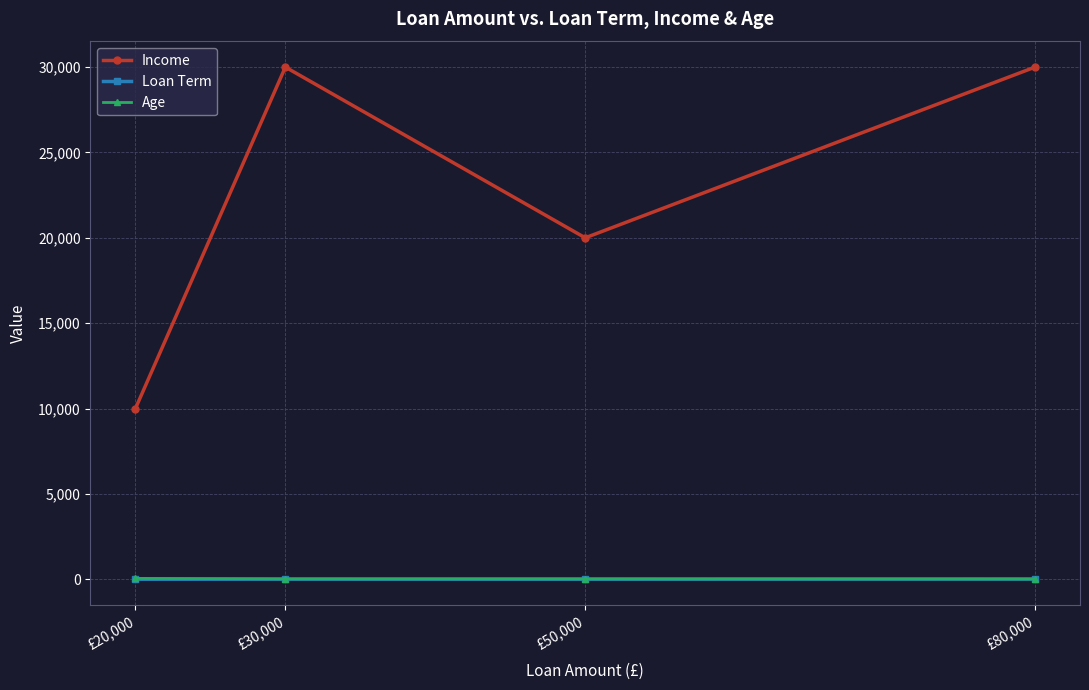

Is the value of Income at £80,000 greater than the value of Loan Term at £80,000?

Yes